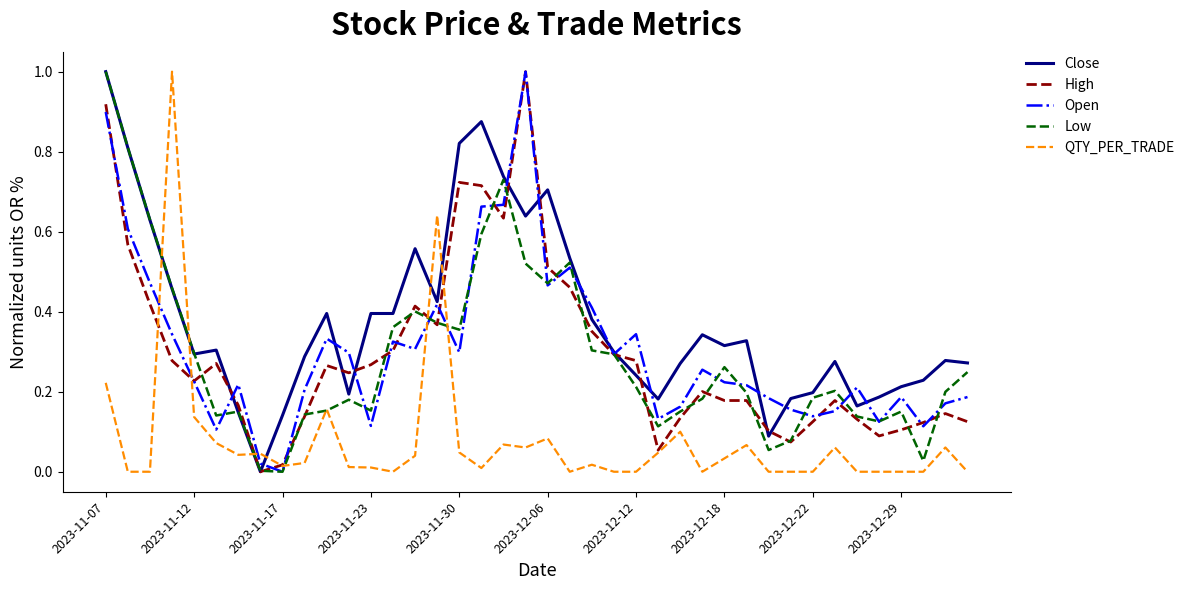

What is the difference between the maximum and minimum values in the Open series?

1.0